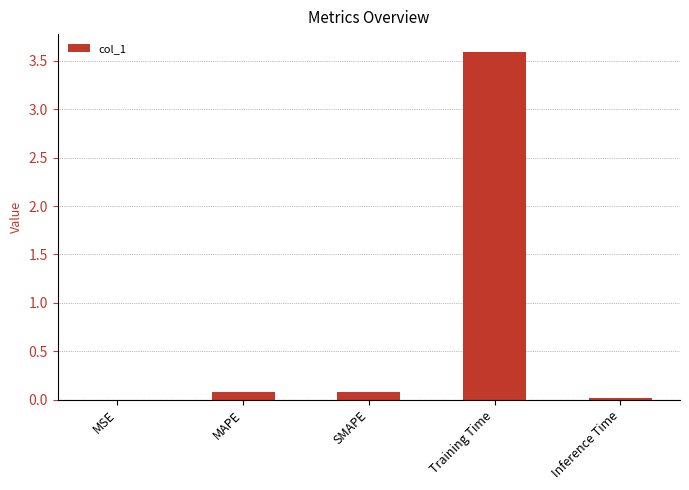

The chart shows a value of 3.6 at Training Time. True or false?

True